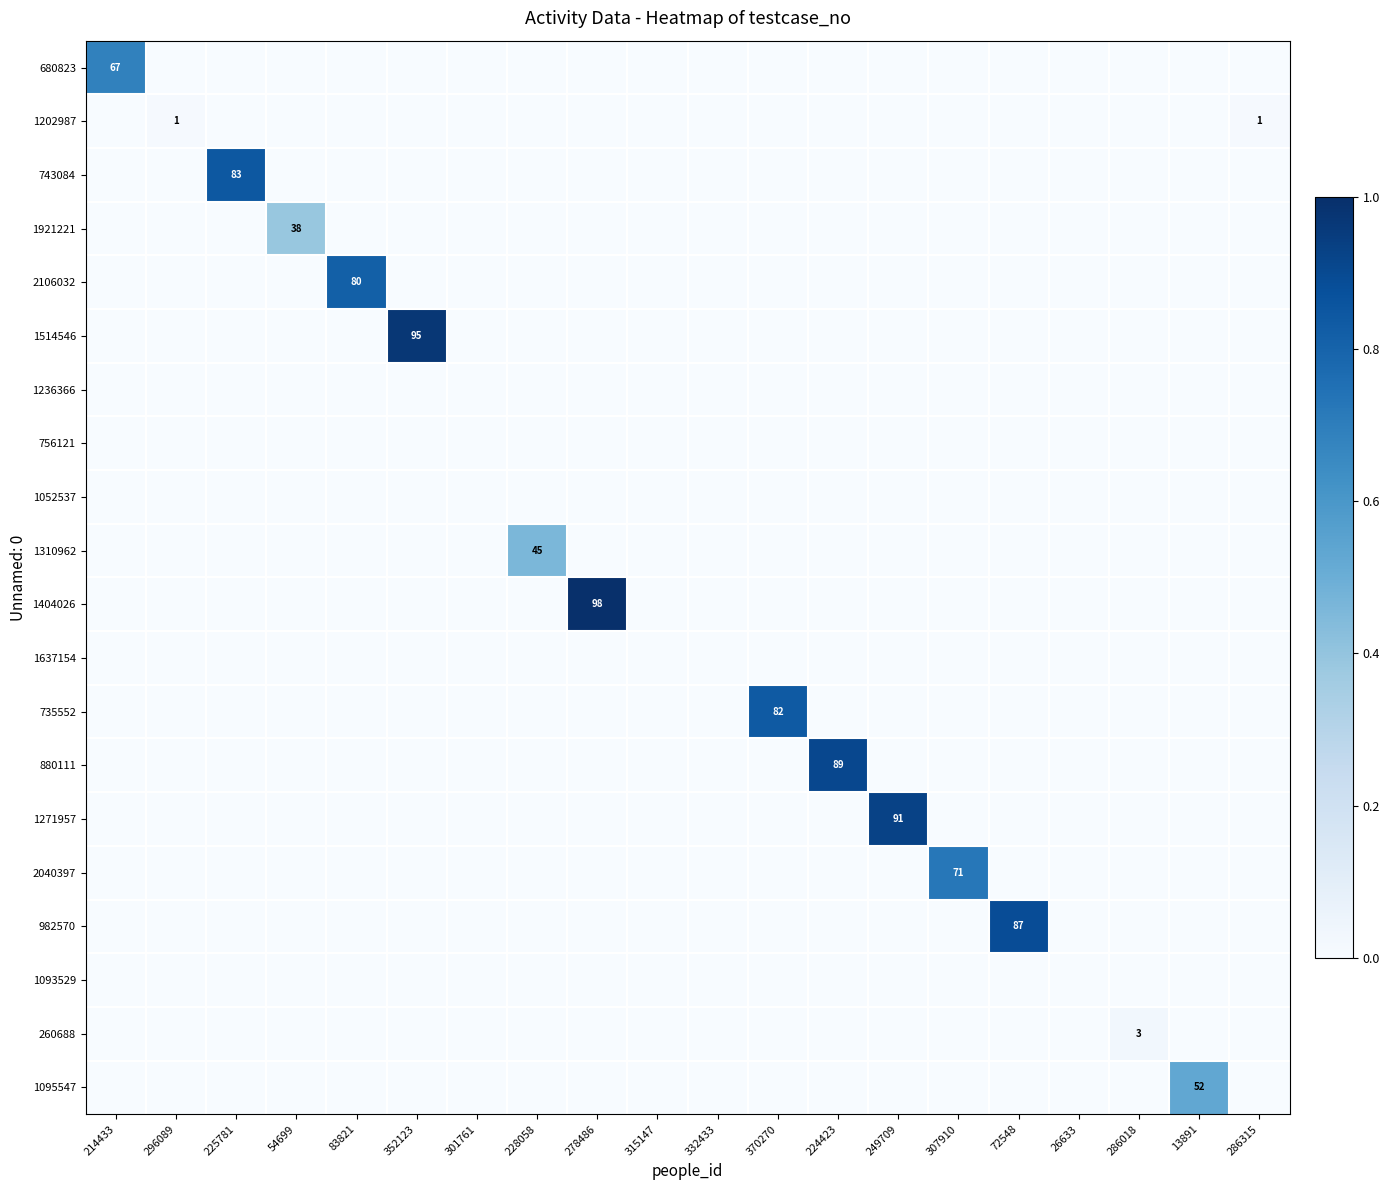

True or false: 1095547 has a value of 0.0 at 228058.

True